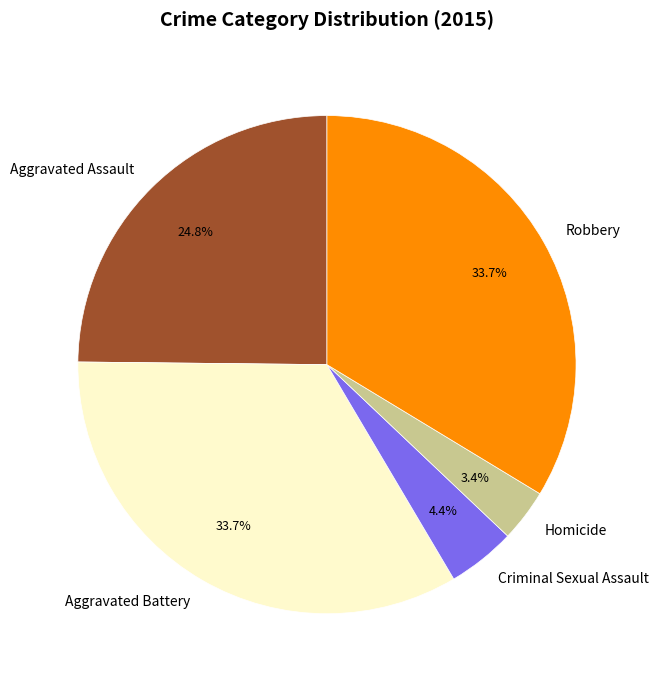

To the nearest percent, what percentage of the pie is Aggravated Battery?

34%